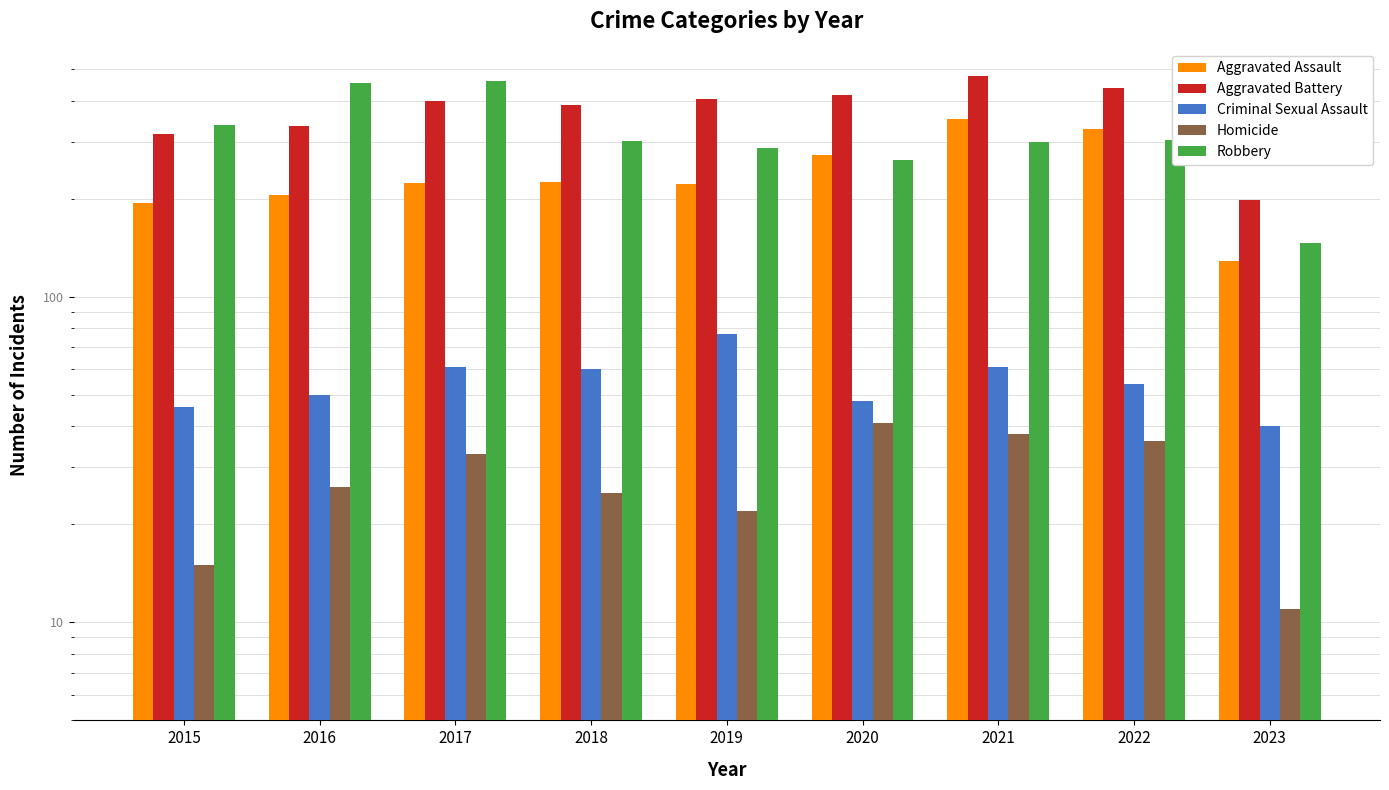

At 2017, list the series in order from smallest to largest.

Homicide, Criminal Sexual Assault, Aggravated Assault, Aggravated Battery, Robbery